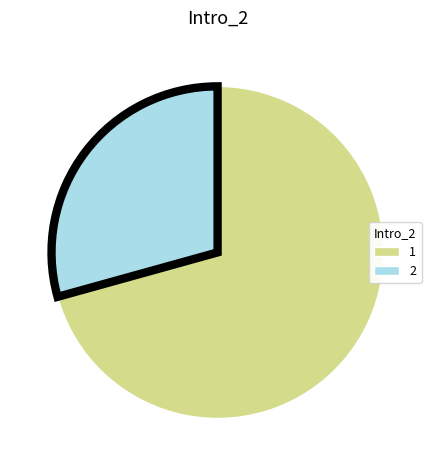

Between 1 and 2, which is larger?

1